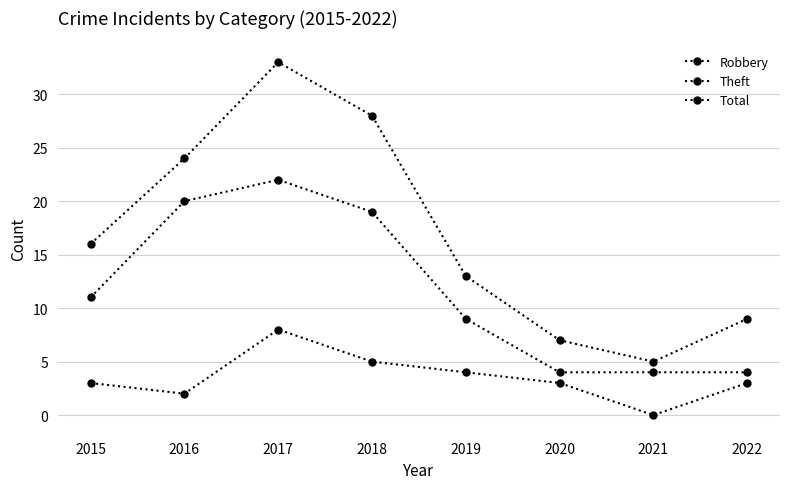

True or false: Theft has a value of 25 at 2018.

False